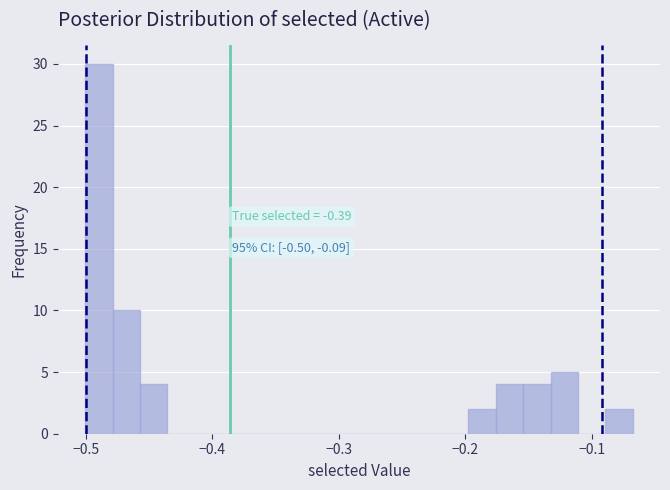

Read against the x-axis, roughly where is the centre of the tallest bar?

-0.49